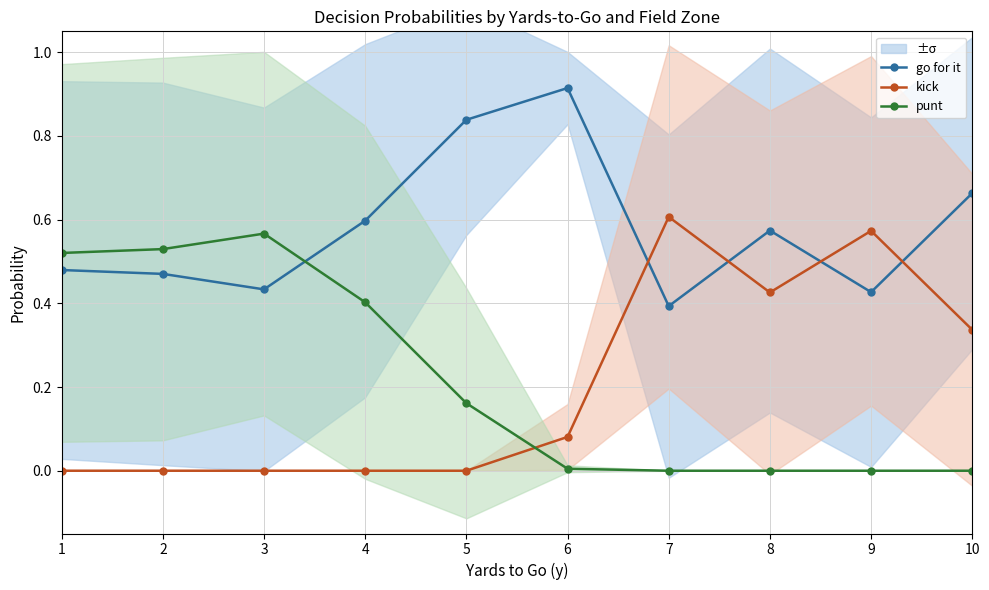

Reading left to right, what are all the values shown in this chart?

go for it: 1=0.5	2=0.5	3=0.4	4=0.6	5=0.8	6=0.9	7=0.4	8=0.6	9=0.4	10=0.7
kick: 1=0.0	2=0.0	3=0.0	4=0.0	5=0.0	6=0.1	7=0.6	8=0.4	9=0.6	10=0.3
punt: 1=0.5	2=0.5	3=0.6	4=0.4	5=0.2	6=0.0	7=0.0	8=0.0	9=0.0	10=0.0